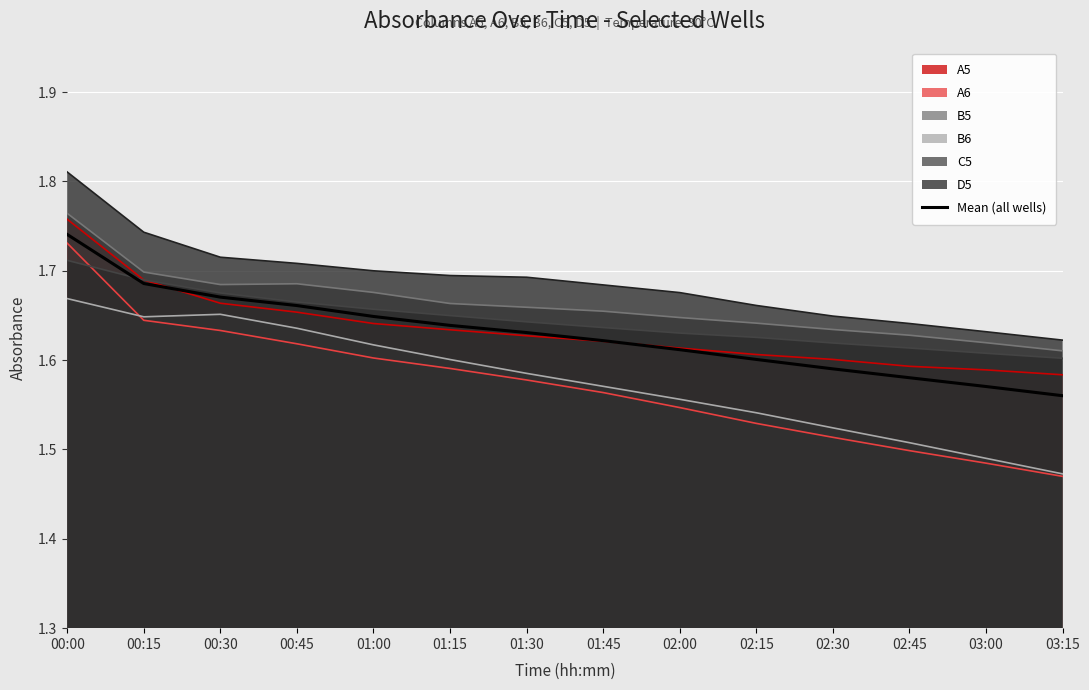

Reading left to right, transcribe all the data shown in this chart.

1.7	1.7	1.7	1.7	1.6	1.6	1.6	1.6	1.6	1.6	1.6	1.6	1.6	1.6